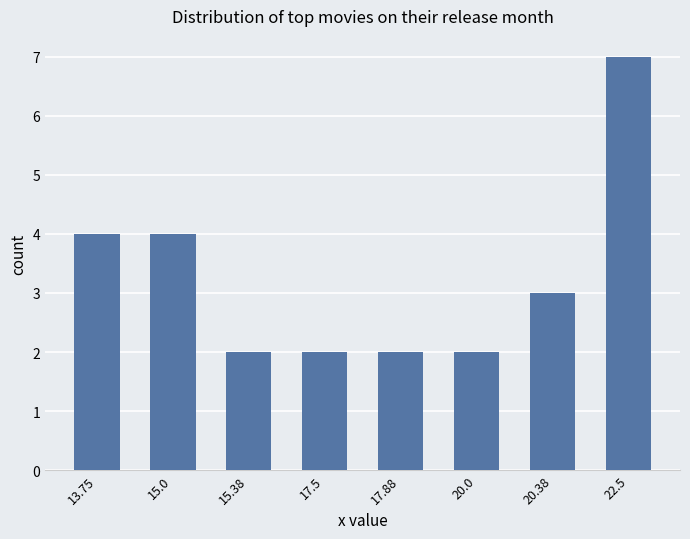

Is it true that the value at 15.0 is 1?

False